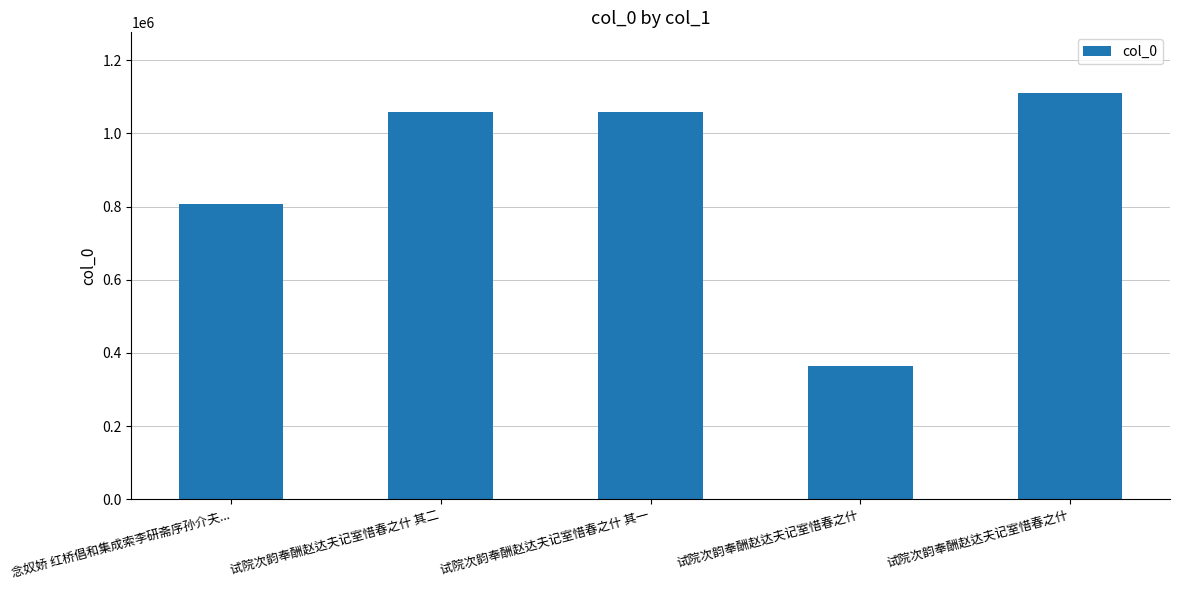

What is the value of the 1st bar from the left?

807470